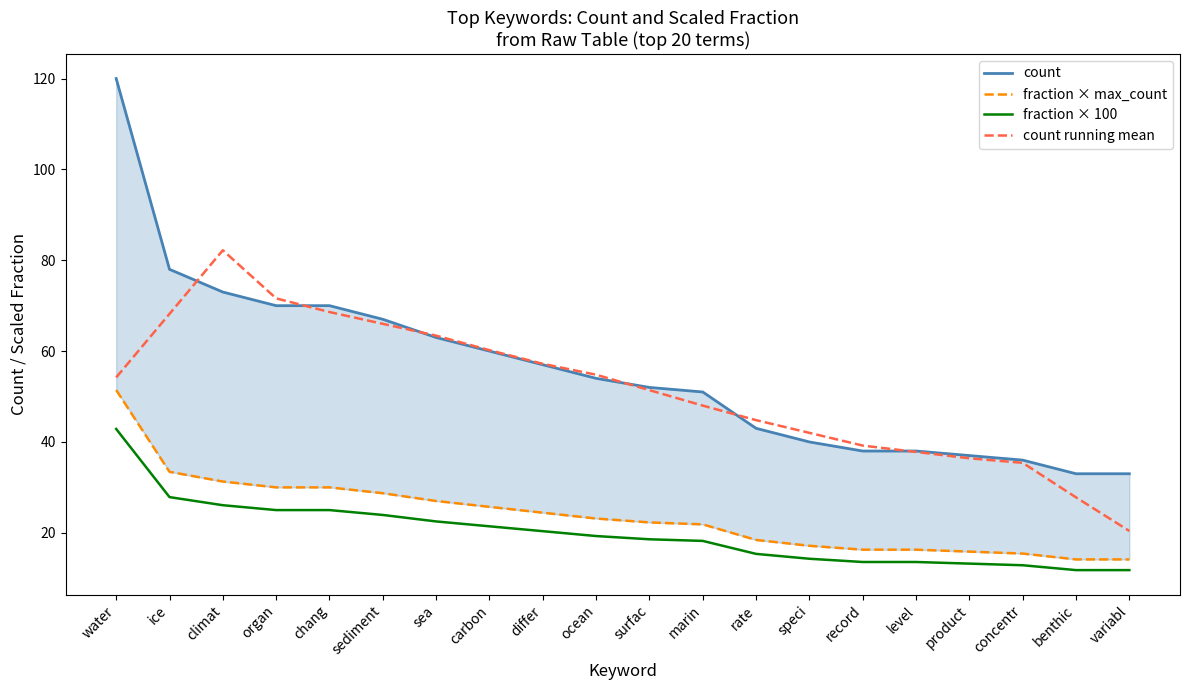

What is the maximum value shown in the chart?

120.0